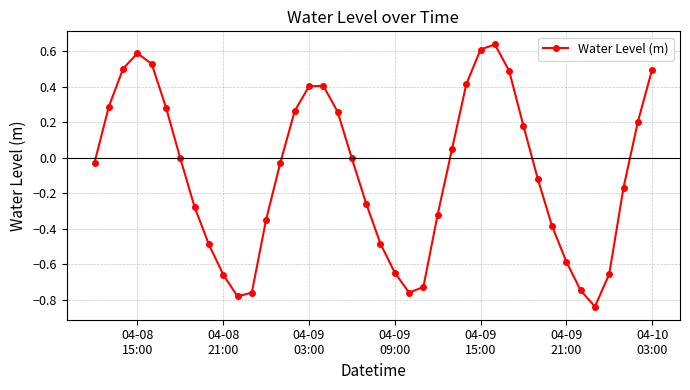

How many data points does each series have?

40